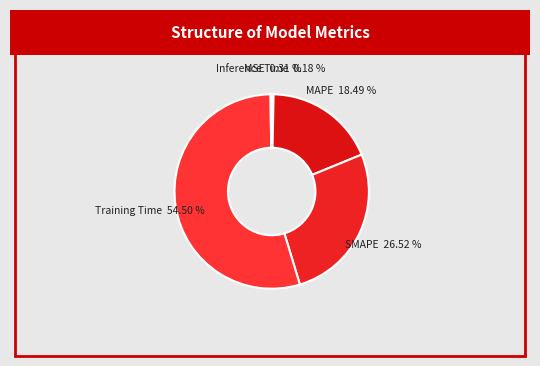

What percentage is NOT represented by MSE?

99.7%